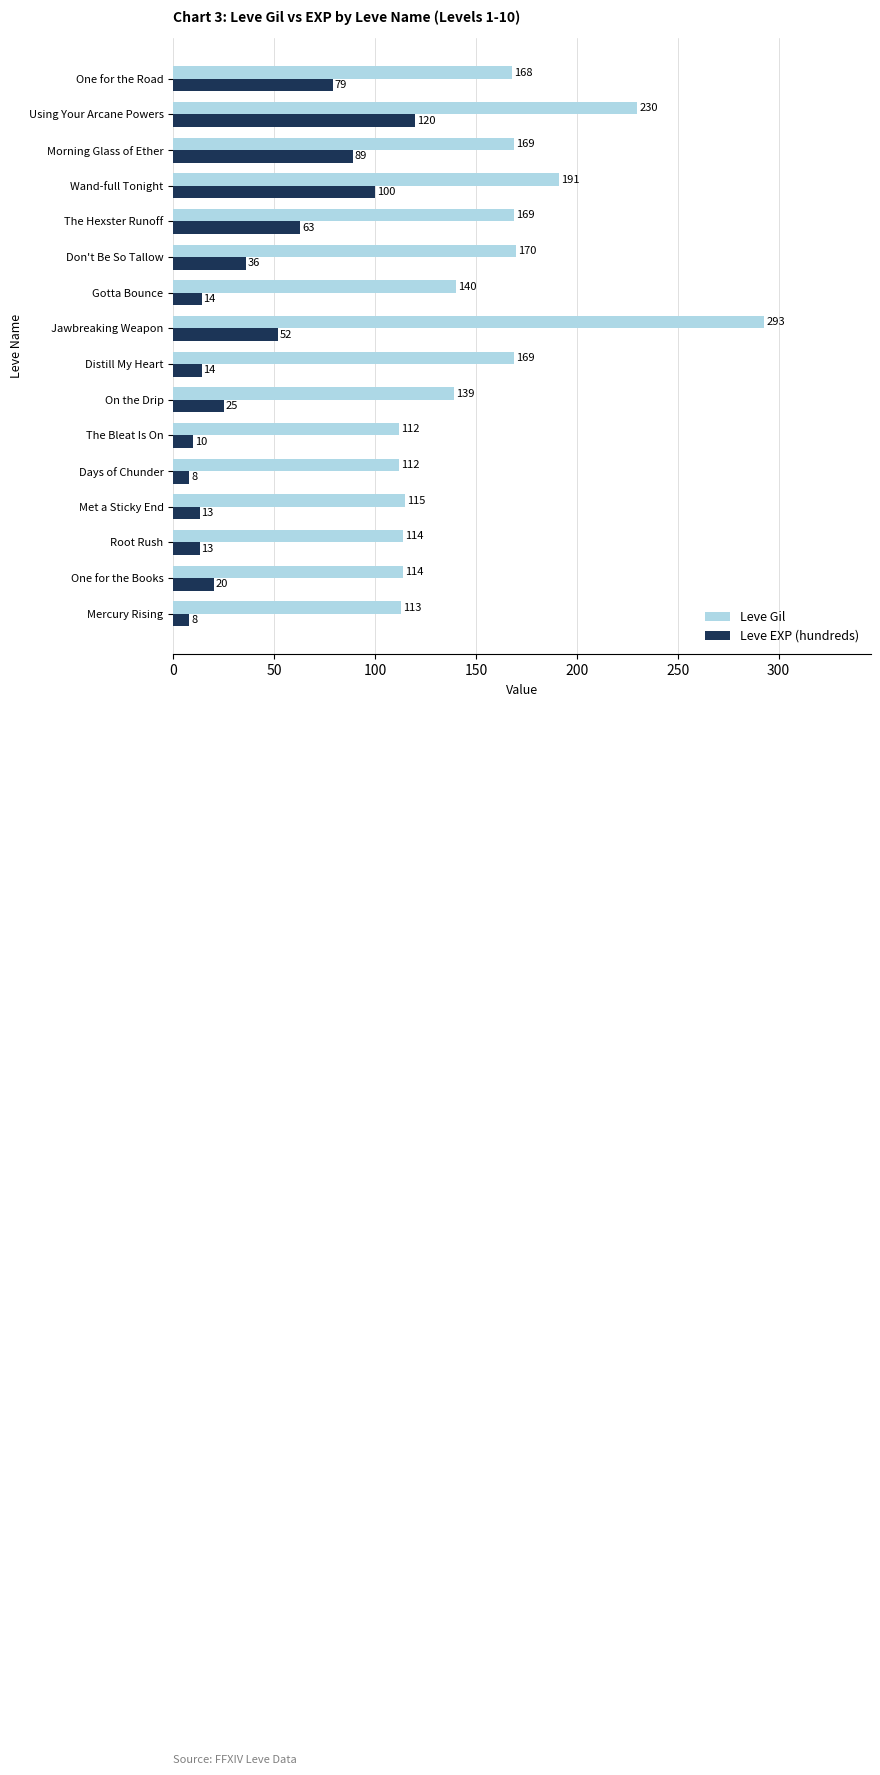

What is the difference between the maximum and minimum values in the Leve EXP (hundreds) series?

112